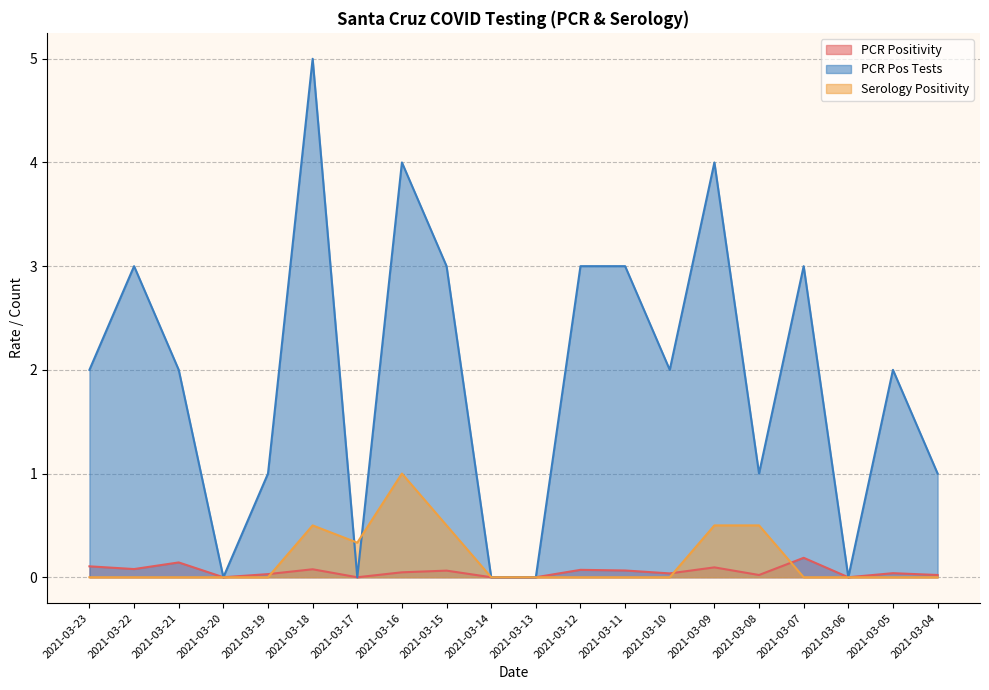

Count the PCR Pos Tests values in the range 1 to 3.

12